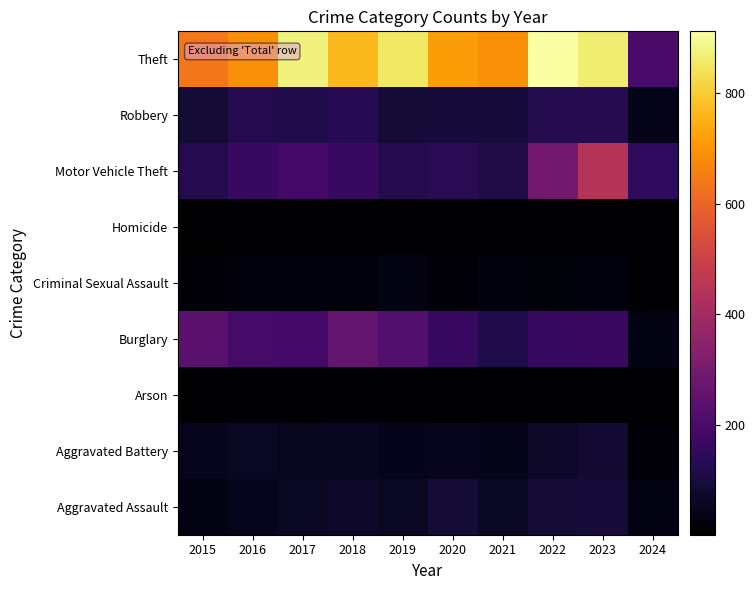

Which has a higher value, 2021 or 2020?

2020